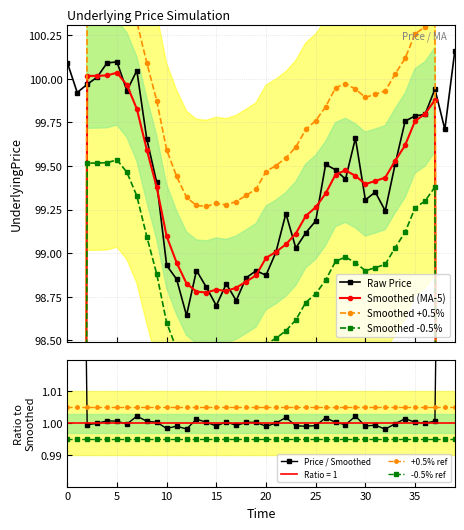

How many data points does each series have?

40